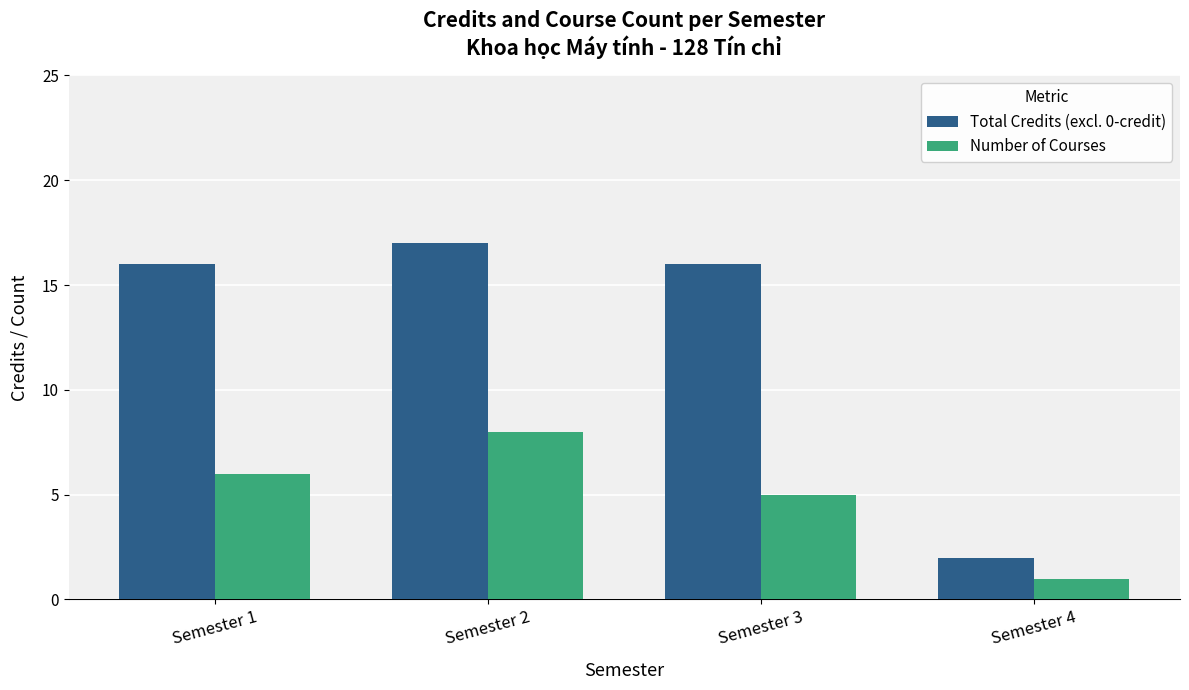

What are all the series names shown in the legend?

Total Credits (excl. 0-credit), Number of Courses